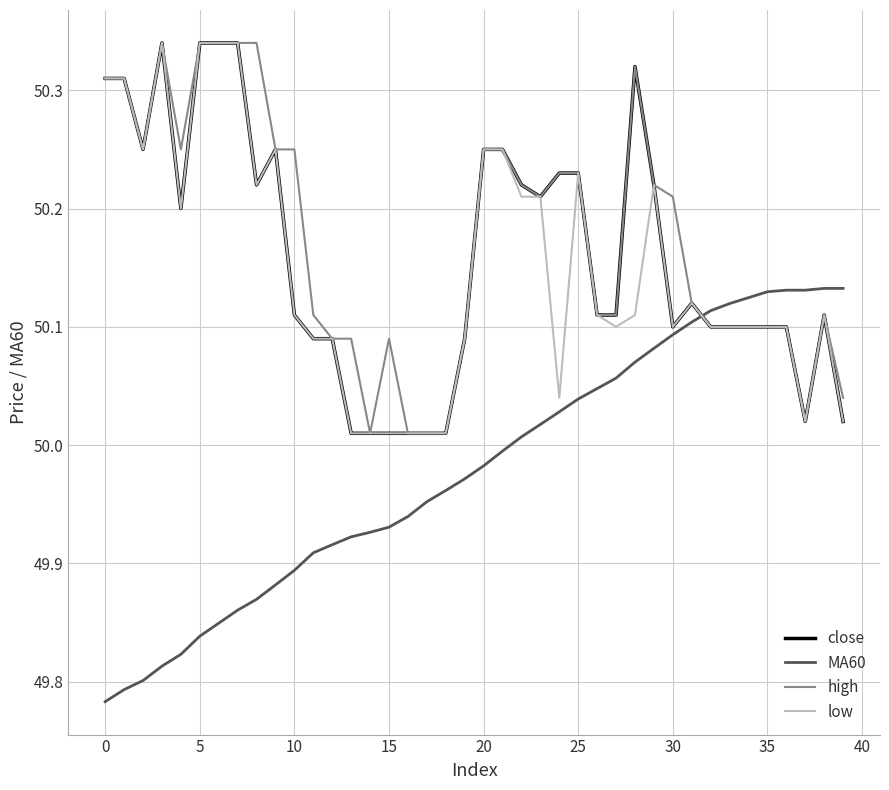

How many lines are shown in the chart?

4